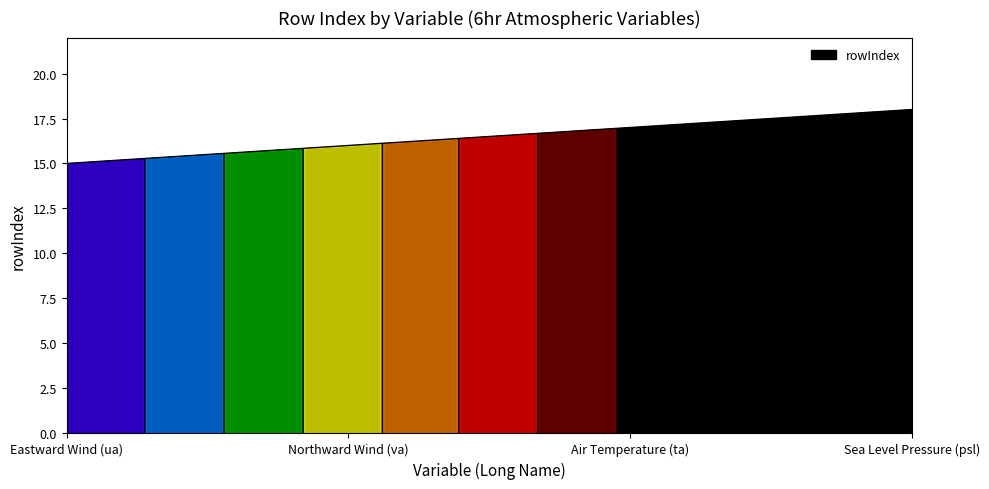

What is the difference between the maximum and minimum values?

3.0